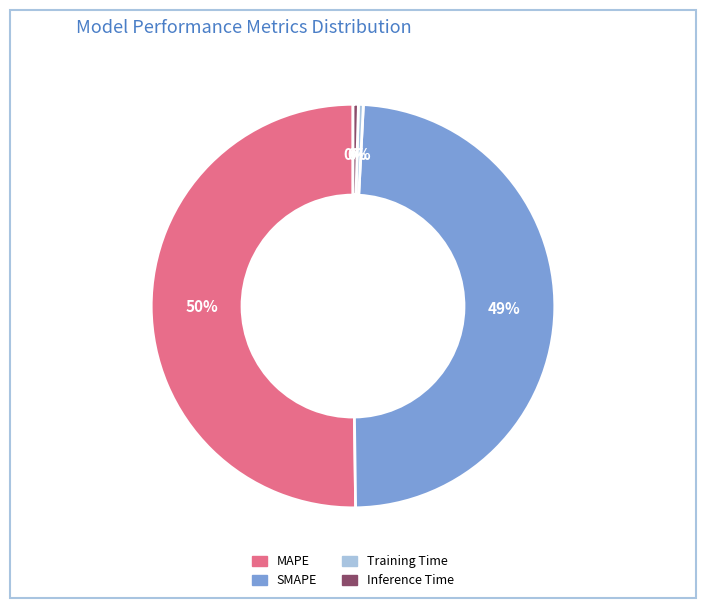

Is it true that Training Time is 0% of the pie?

True